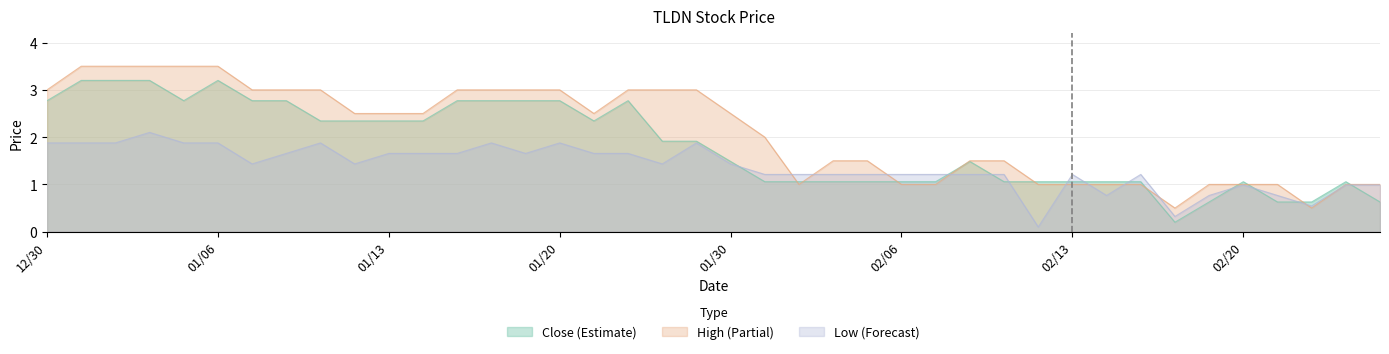

Which series has the largest total across all categories?

High (Partial)